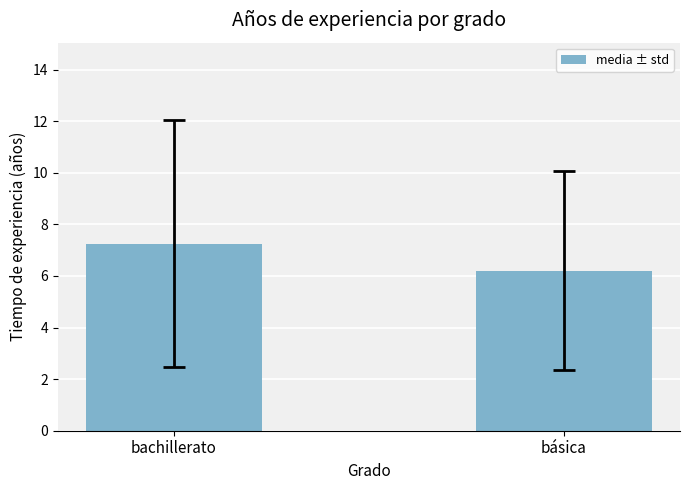

What is the average value?

6.7